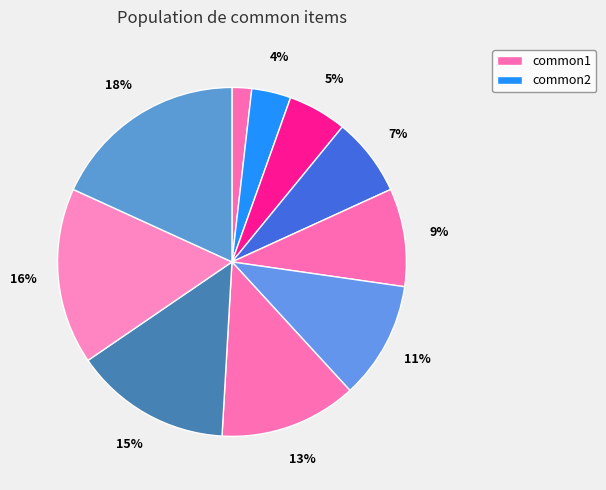

To the nearest percent, what is the average slice percentage?

10%